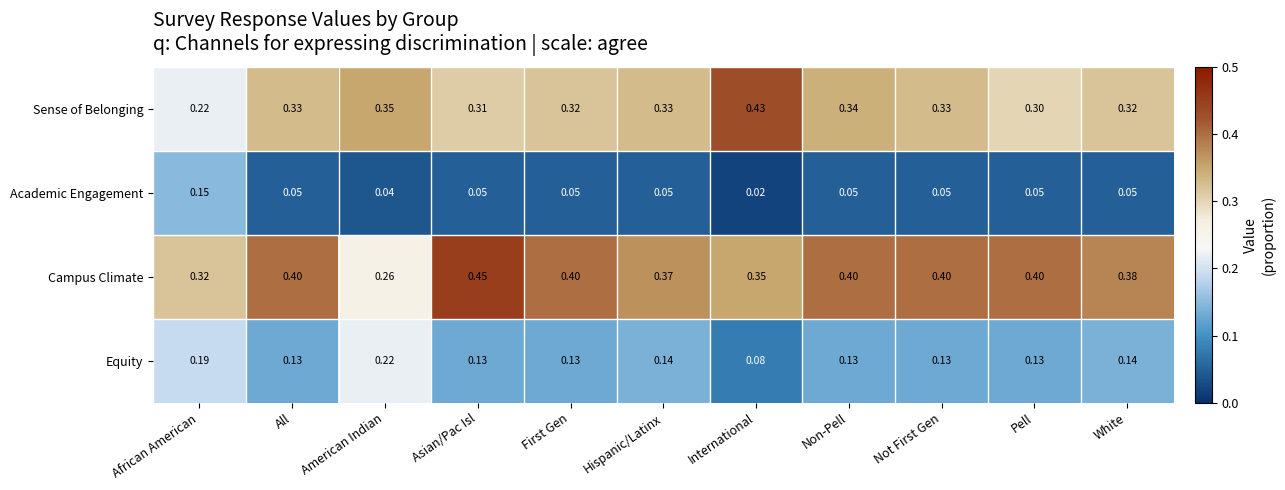

Which series changed the most between First Gen and Non-Pell?

Sense of Belonging